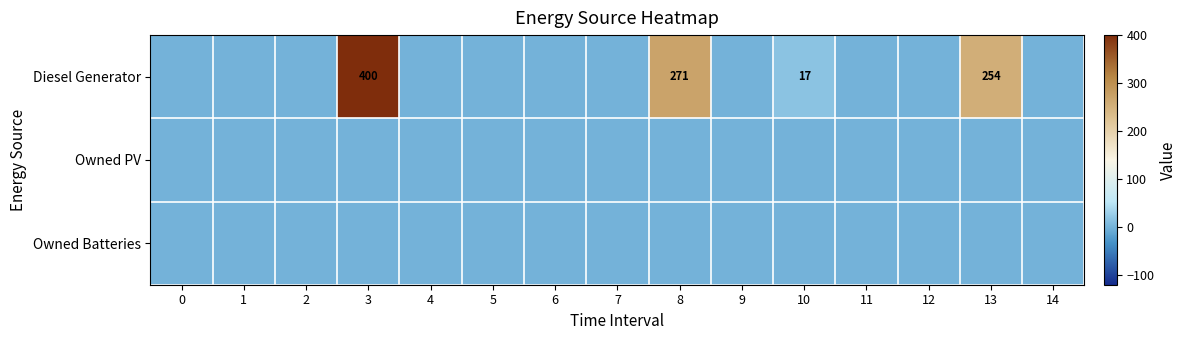

What is the maximum value shown in the chart?

400